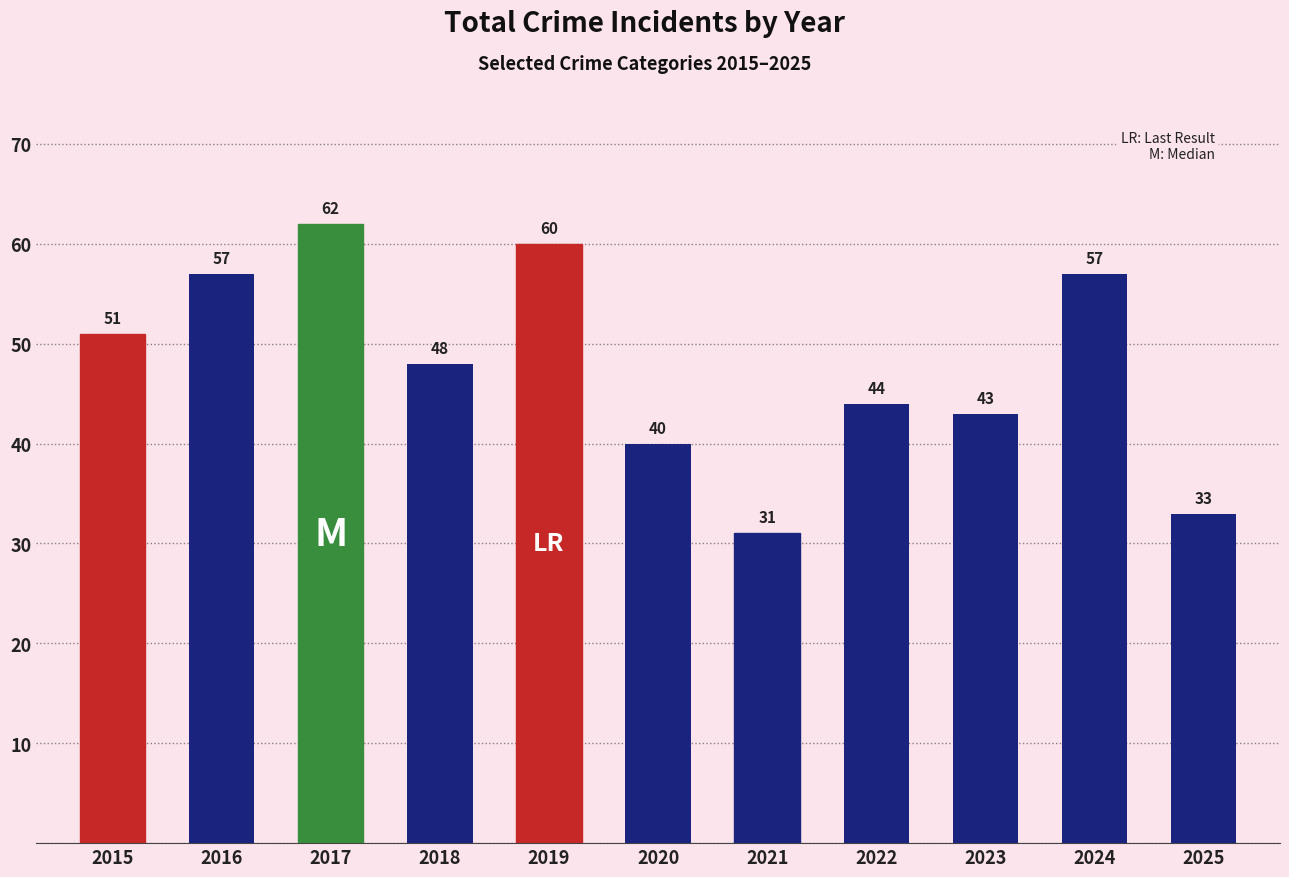

How many bars are there in total?

11